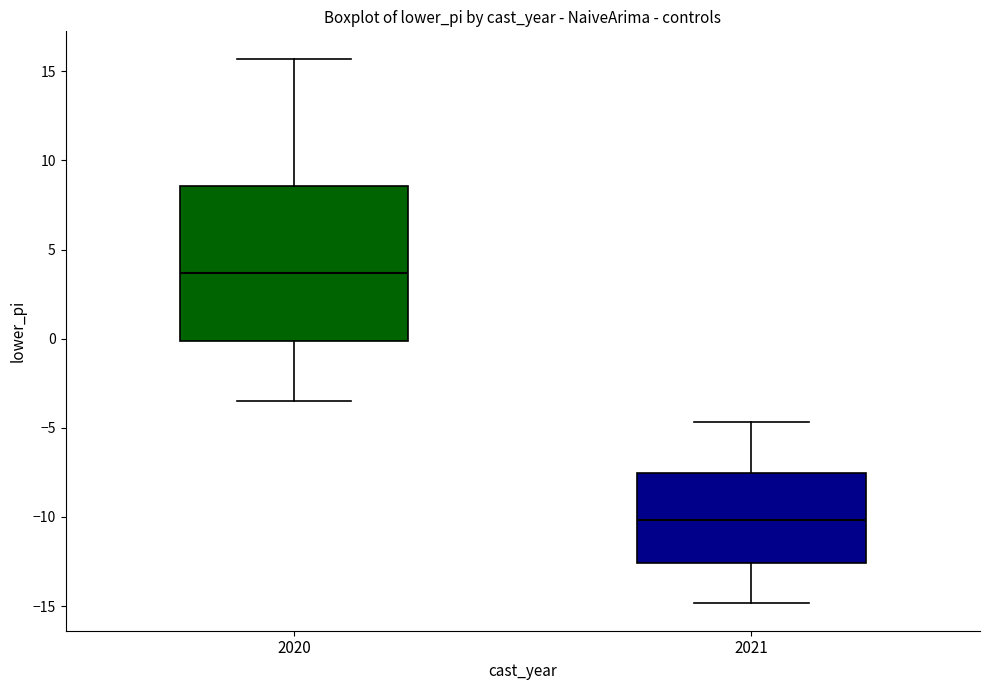

Reading left to right, transcribe this box plot: for each box, give where its median line is, the range the box spans, and where its two whiskers end, as read against the y-axis. The values are not printed on the chart, so give them approximately, as read against the axis.

2020: median 3.5, box 0.0 to 8.5, whiskers -3.5 to 15.5
2021: median -10.0, box -12.5 to -7.5, whiskers -15.0 to -4.5